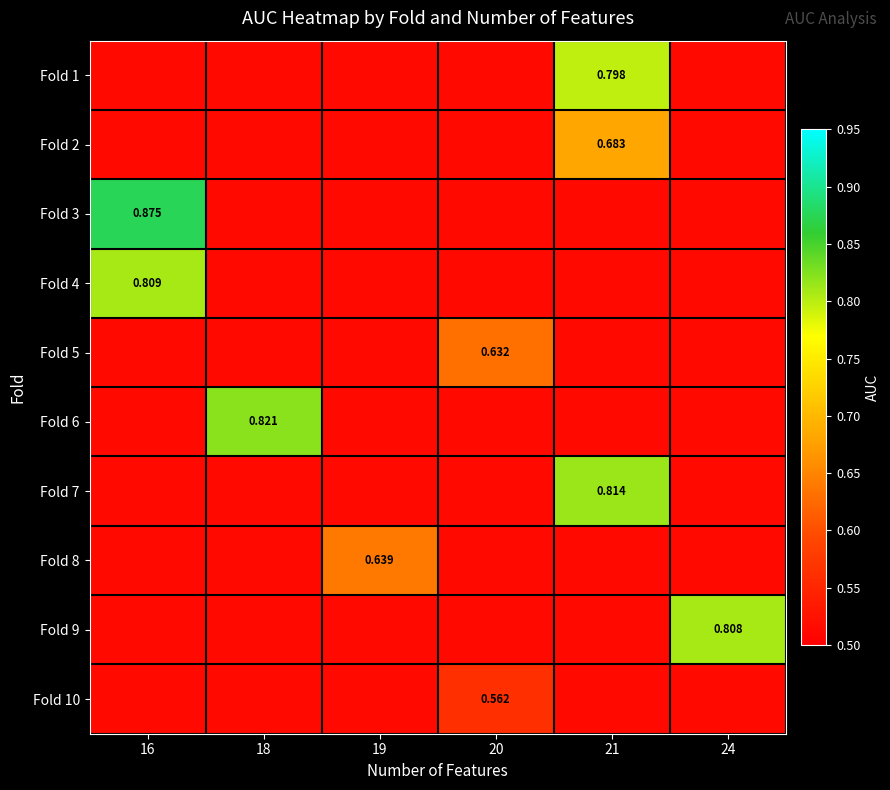

Rank the categories by Fold 10 value from lowest to highest.

16, 18, 19, 21, 24, 20